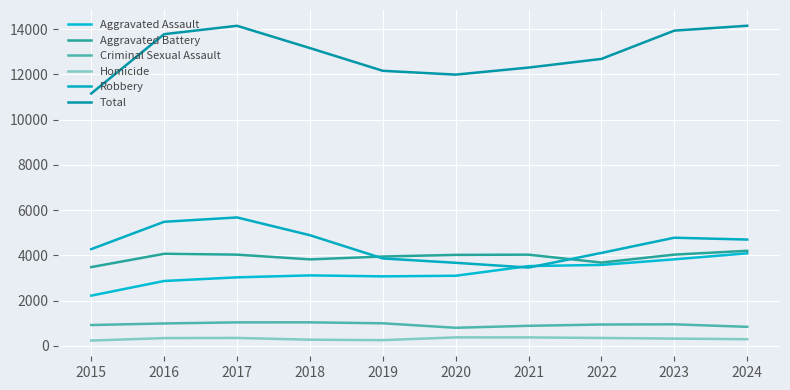

Rank the series at 2016 from highest to lowest value.

Total, Robbery, Aggravated Battery, Aggravated Assault, Criminal Sexual Assault, Homicide